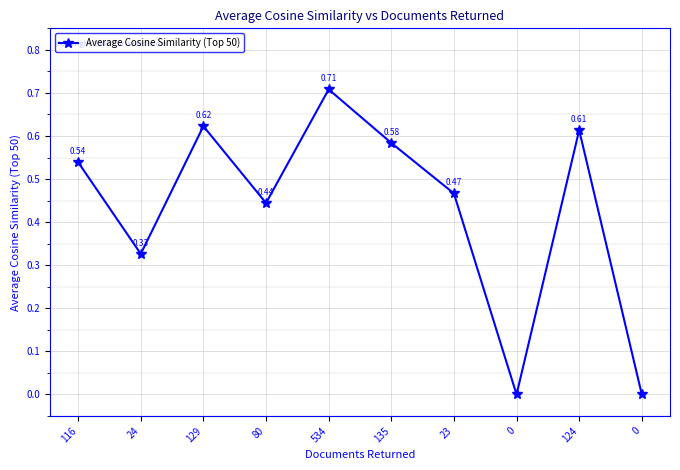

What is the sum of the values at 24 and 0?

0.3